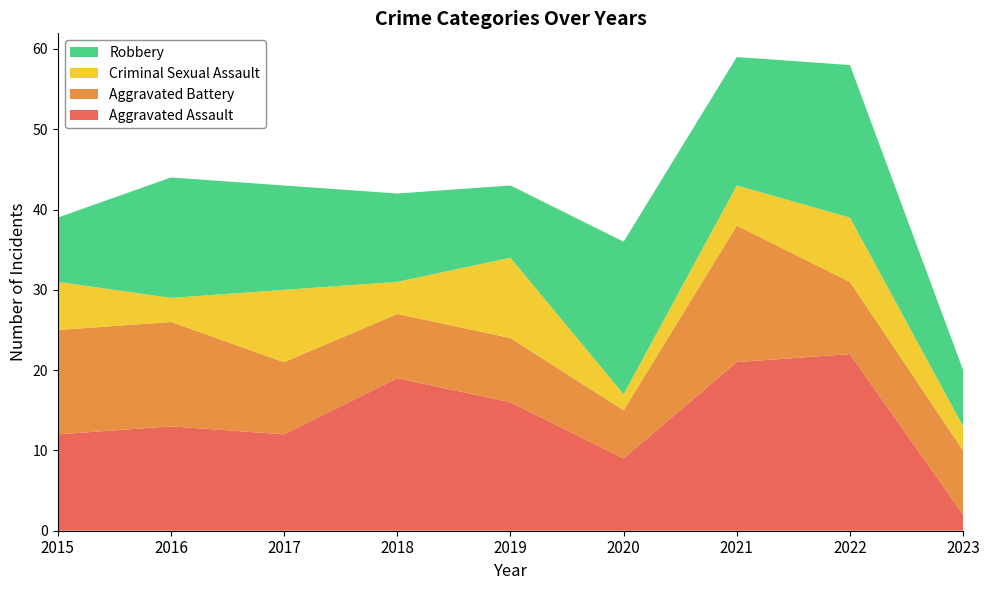

Reading left to right, transcribe all the data shown in this chart.

Aggravated Assault: 2015=12	2016=13	2017=12	2018=19	2019=16	2020=9	2021=21	2022=22	2023=2
Aggravated Battery: 2015=13	2016=13	2017=9	2018=8	2019=8	2020=6	2021=17	2022=9	2023=8
Criminal Sexual Assault: 2015=6	2016=3	2017=9	2018=4	2019=10	2020=2	2021=5	2022=8	2023=3
Robbery: 2015=8	2016=15	2017=13	2018=11	2019=9	2020=19	2021=16	2022=19	2023=7